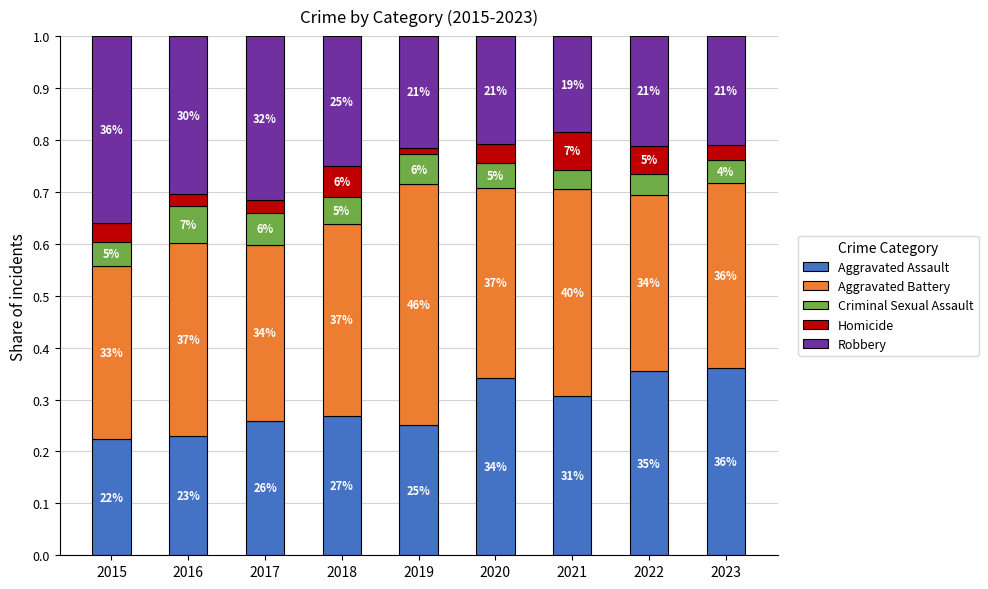

At how many categories does at least one series exceed 0?

9